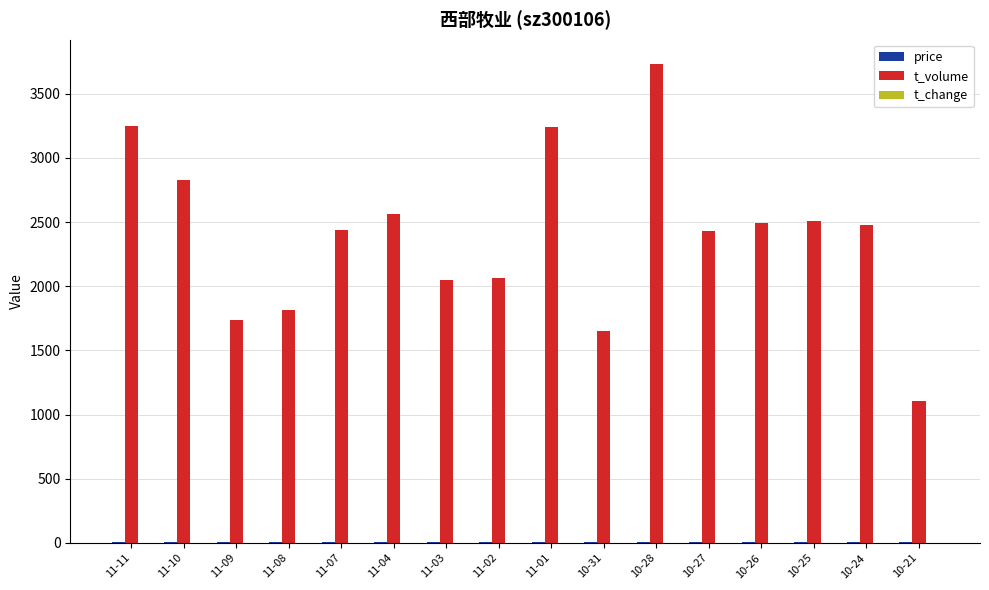

What is the average value of the t_volume series?

2398.8